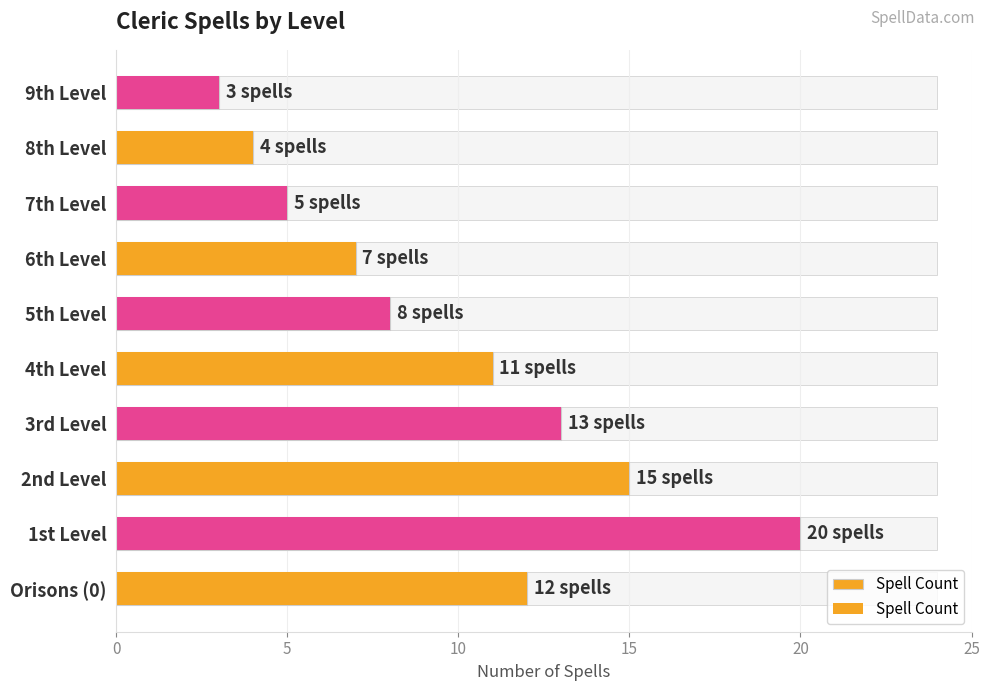

Does the chart contain stacked bars?

No